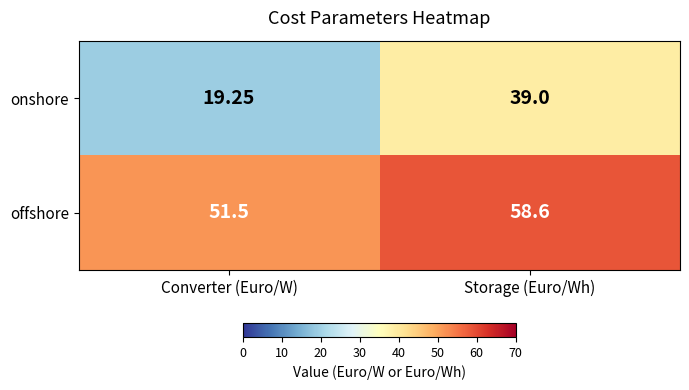

Rank the categories by offshore value from lowest to highest.

Converter (Euro/W), Storage (Euro/Wh)